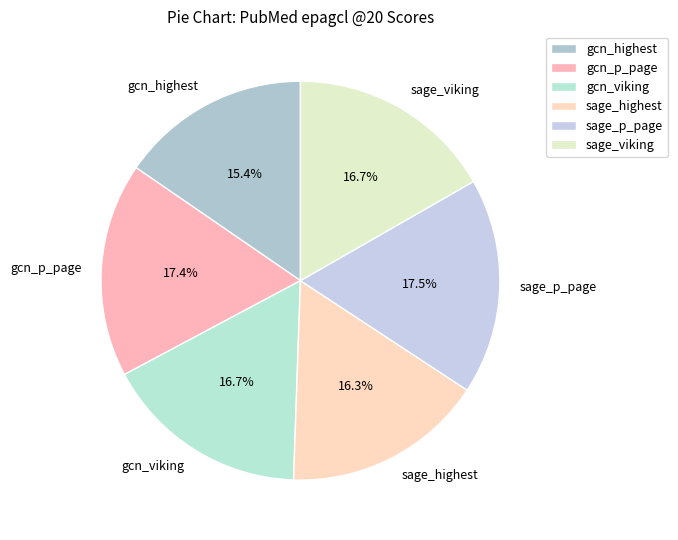

What portion of the pie excludes gcn_p_page?

82.6%